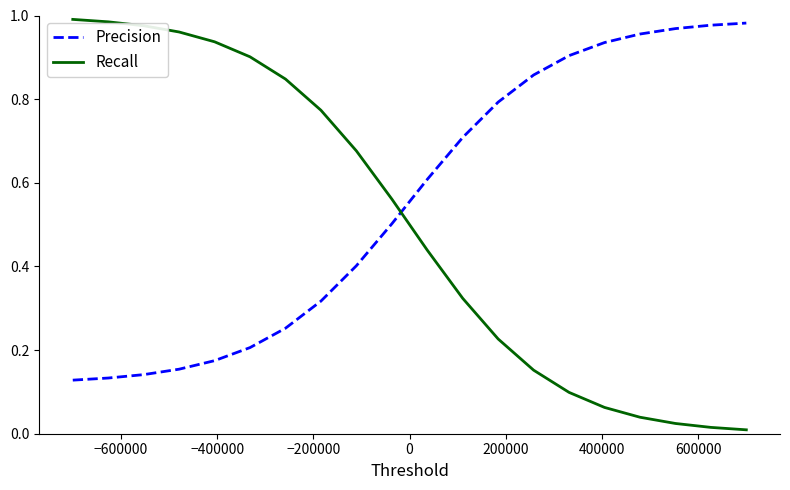

Which series has the largest total across all categories?

Precision